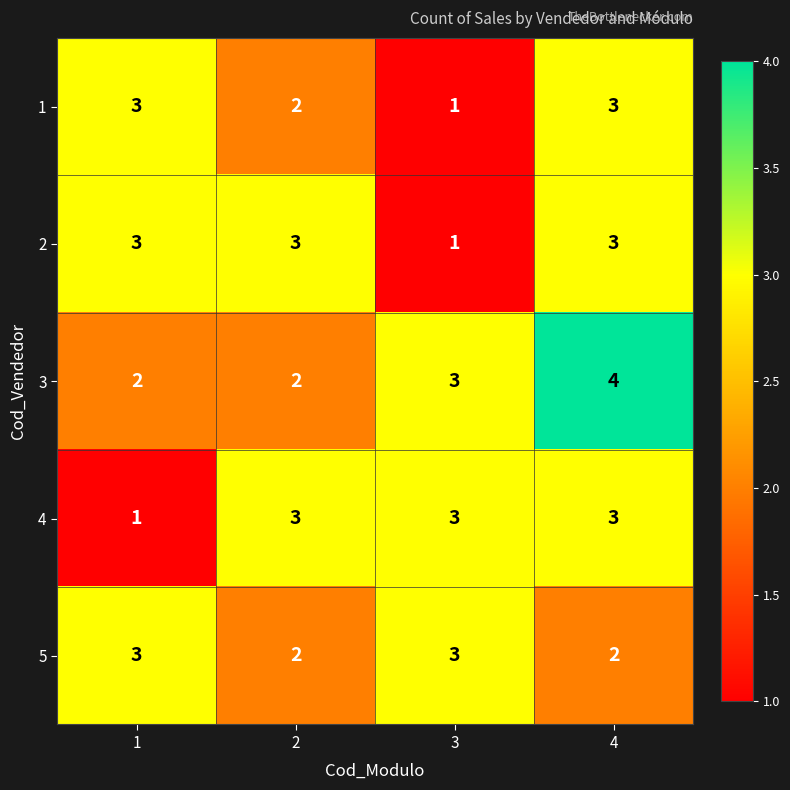

Count the number of data series in this chart.

5